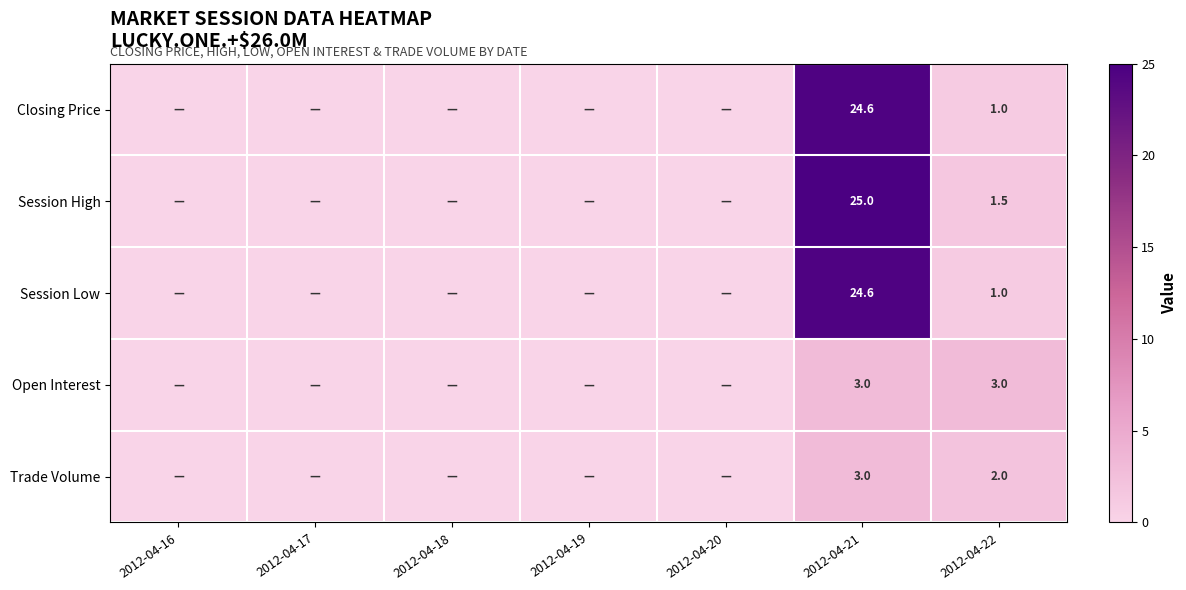

The Open Interest series shows 3.0 at 2012-04-21. True or false?

True